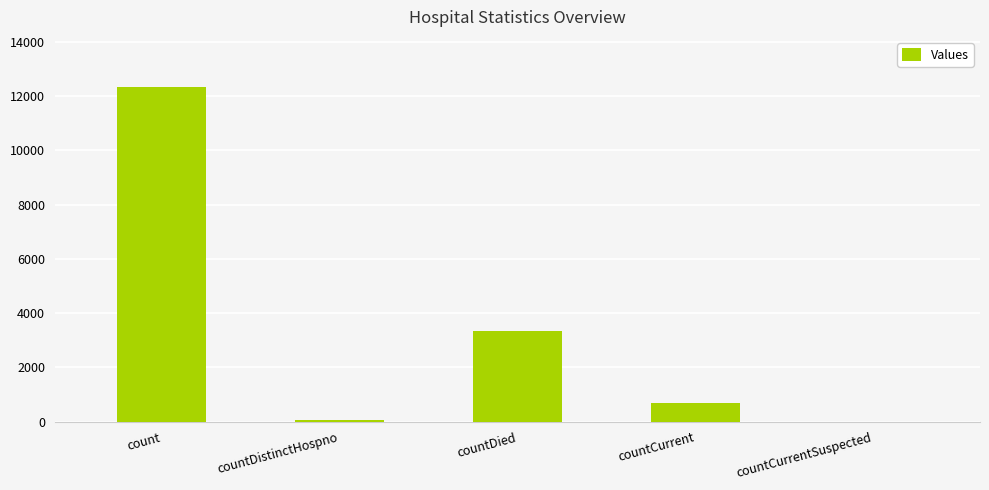

What is the greatest value displayed?

12336